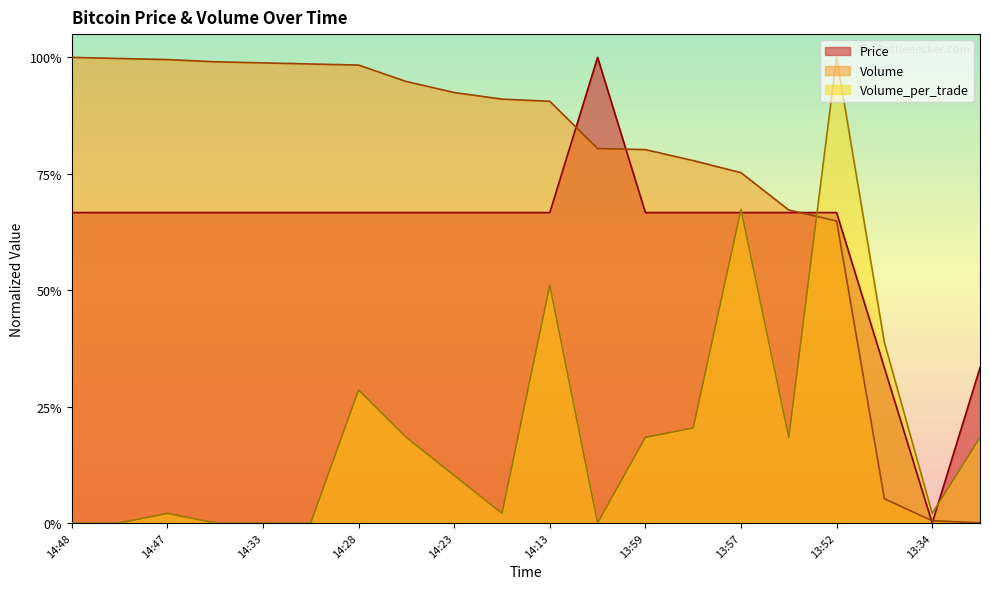

Which series has the largest total across all categories?

Volume